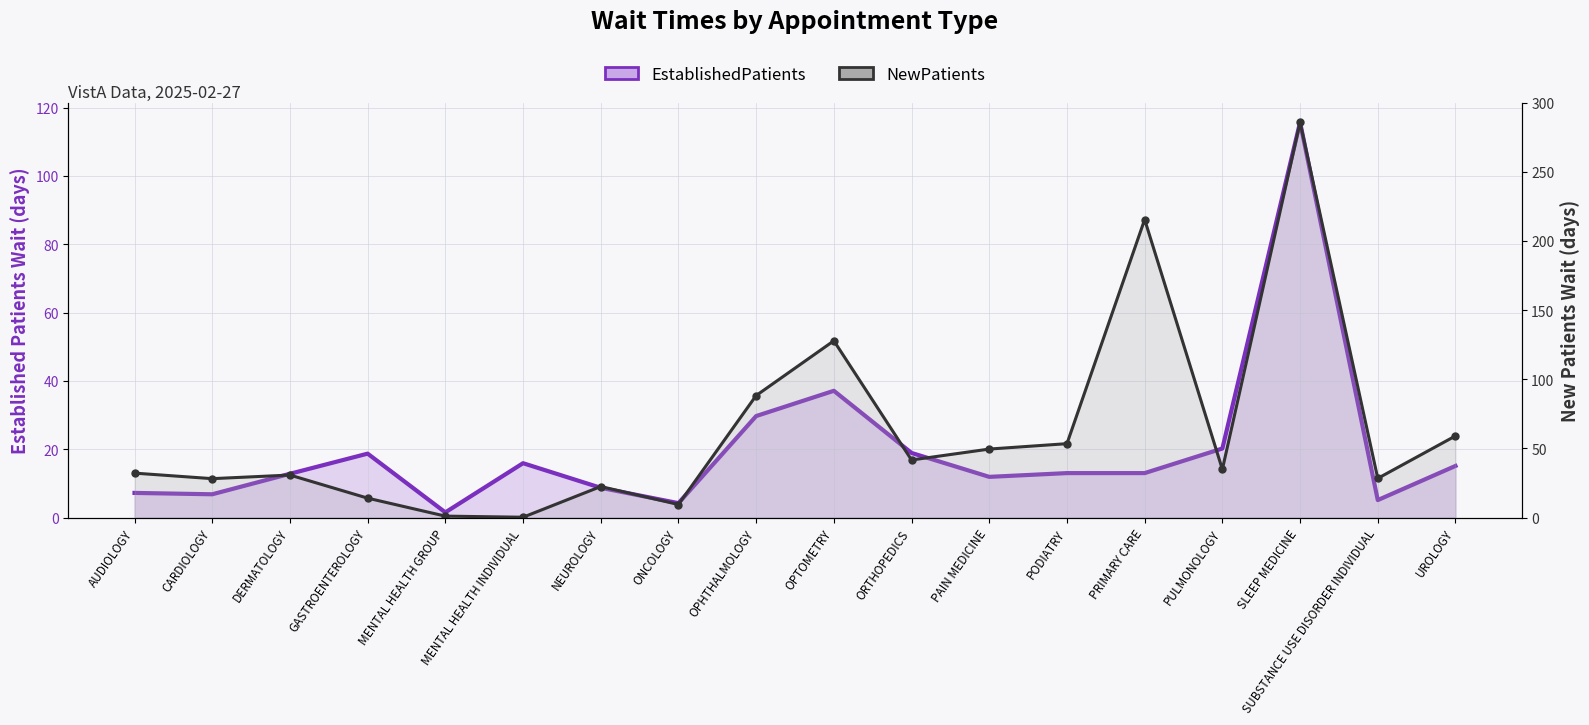

What is the maximum value for EstablishedPatients?

115.7